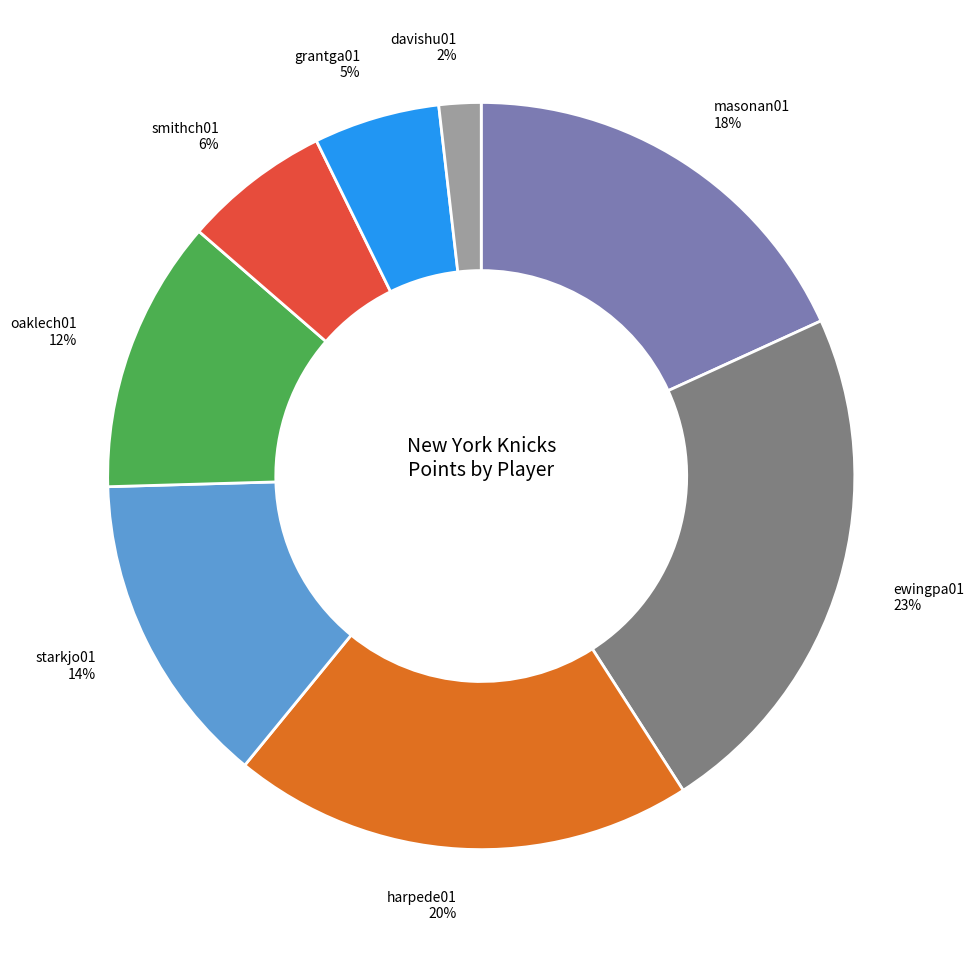

What is the smallest slice in the pie chart?

davishu01